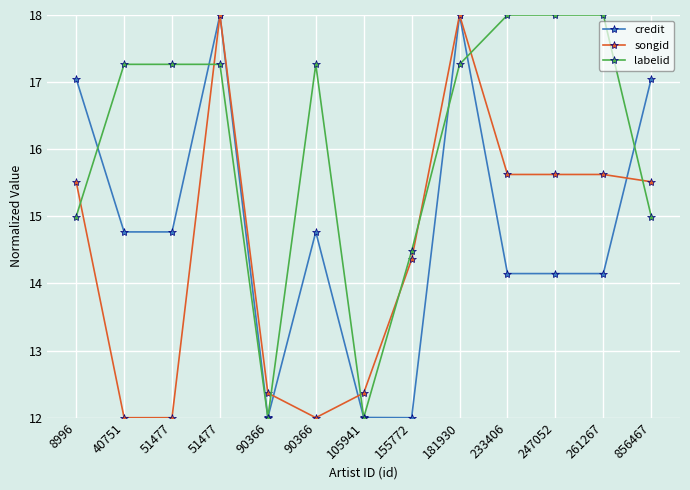

What is the value of the credit point at the 5th from the left?

12.0